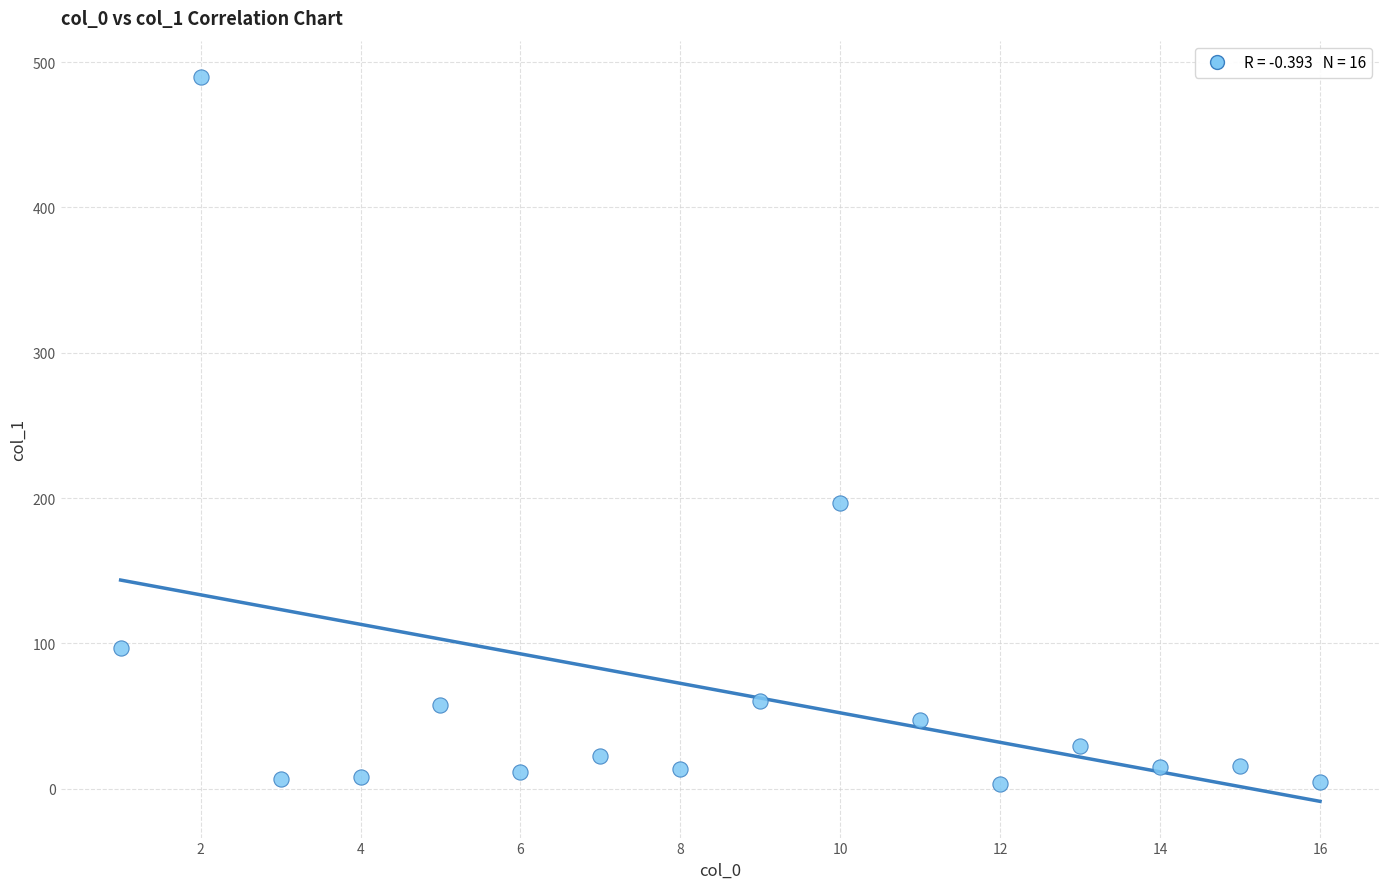

What is the range of Y values (max minus min)?

486.7